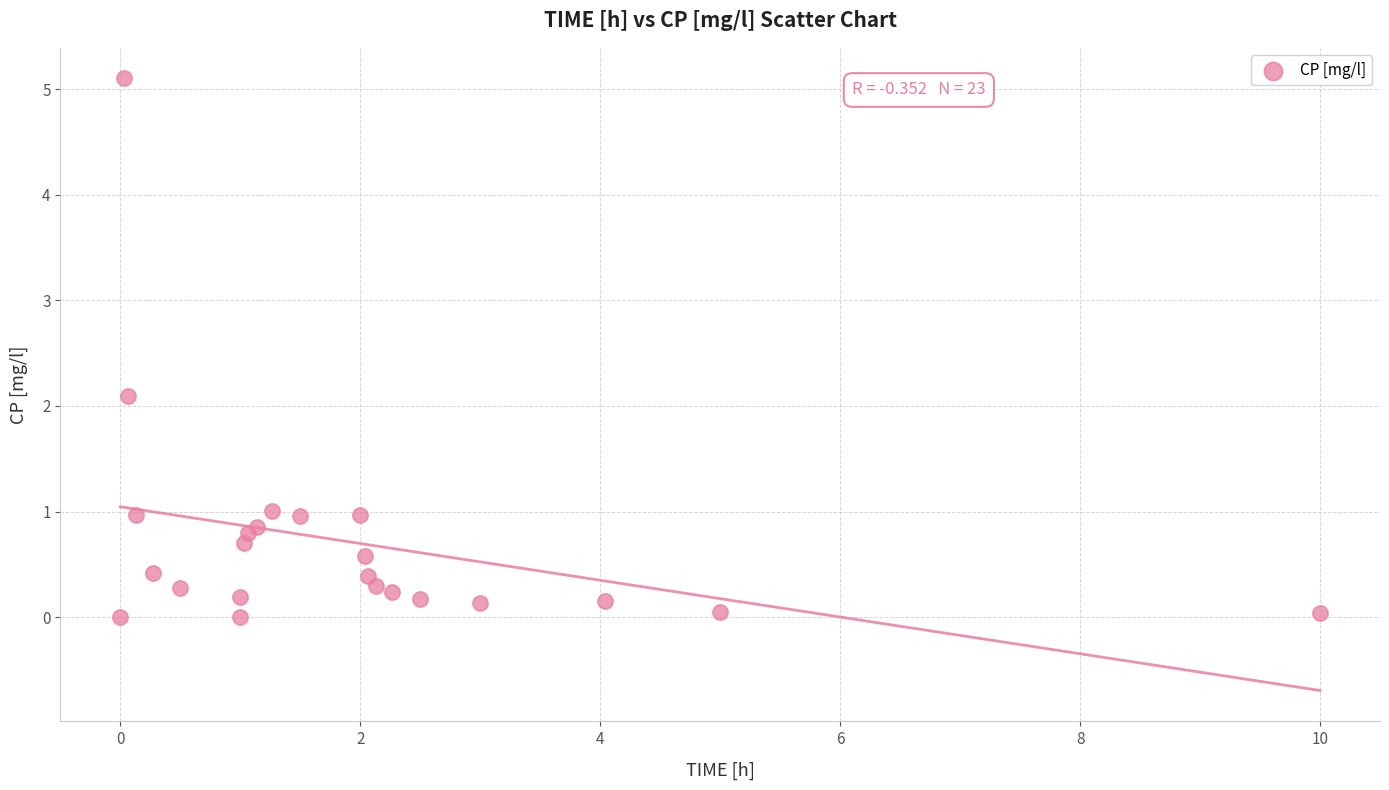

What Y value in the scatter plot is closest to 2?

2.1